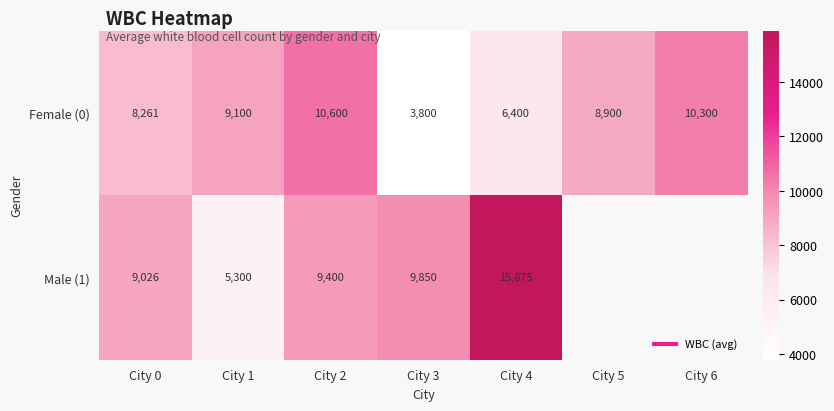

How many positive values does the Male (1) series have?

5